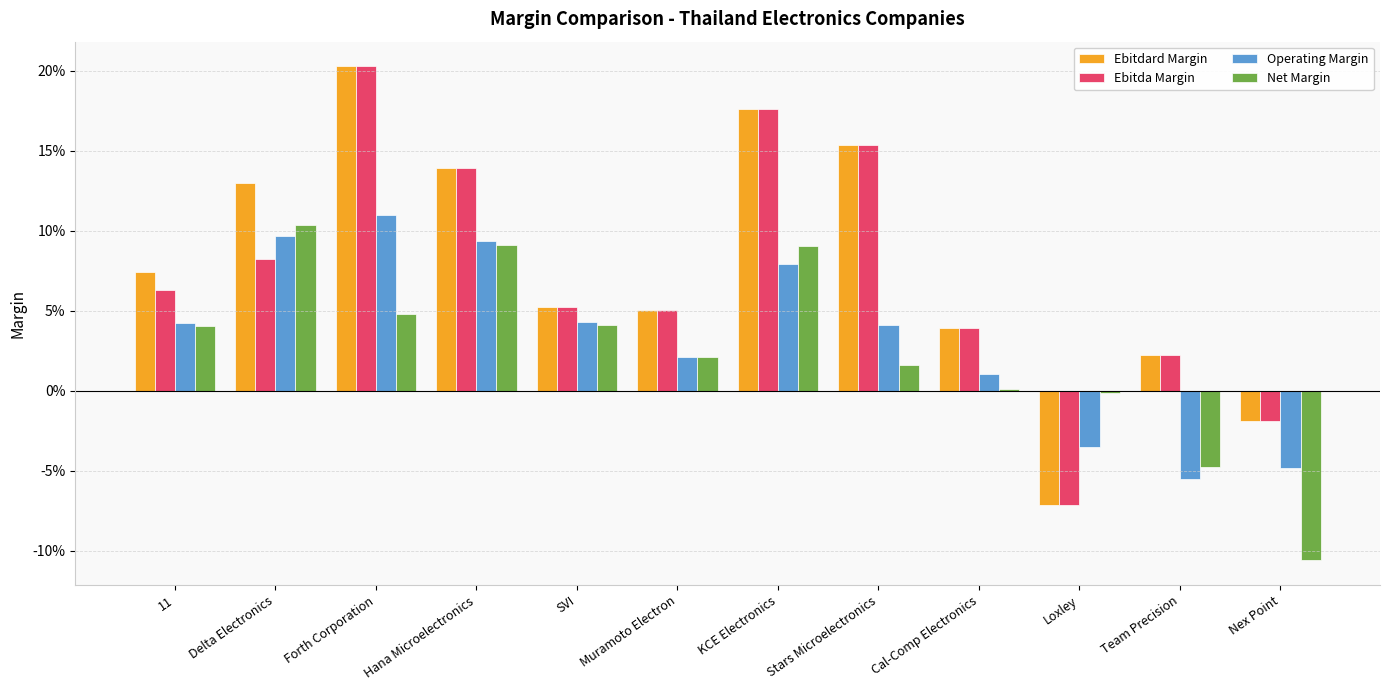

At Cal-Comp Electronics, list the series in order from largest to smallest.

Ebitdard Margin, Ebitda Margin, Operating Margin, Net Margin